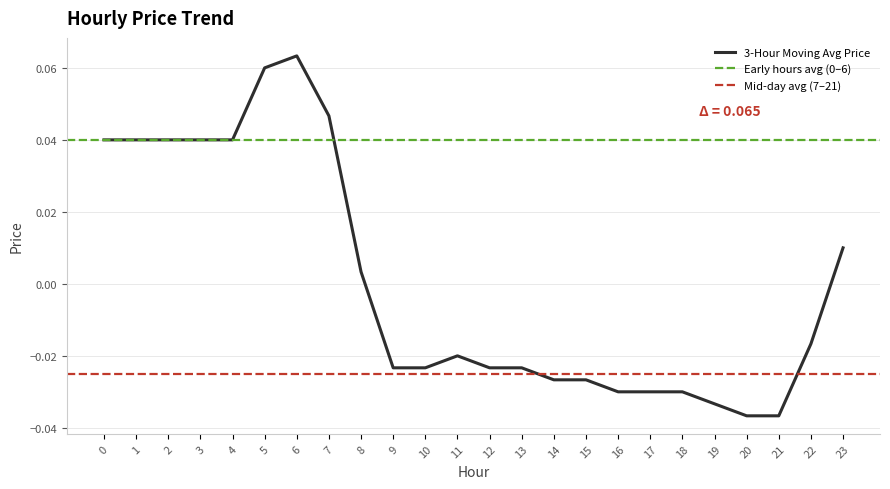

At which label is 3-Hour Moving Avg Price closest to 0?

8